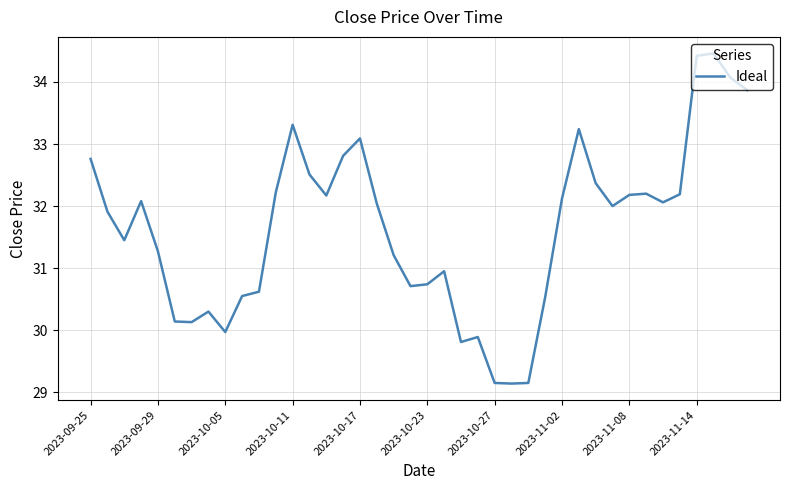

What is the smallest value displayed?

29.1